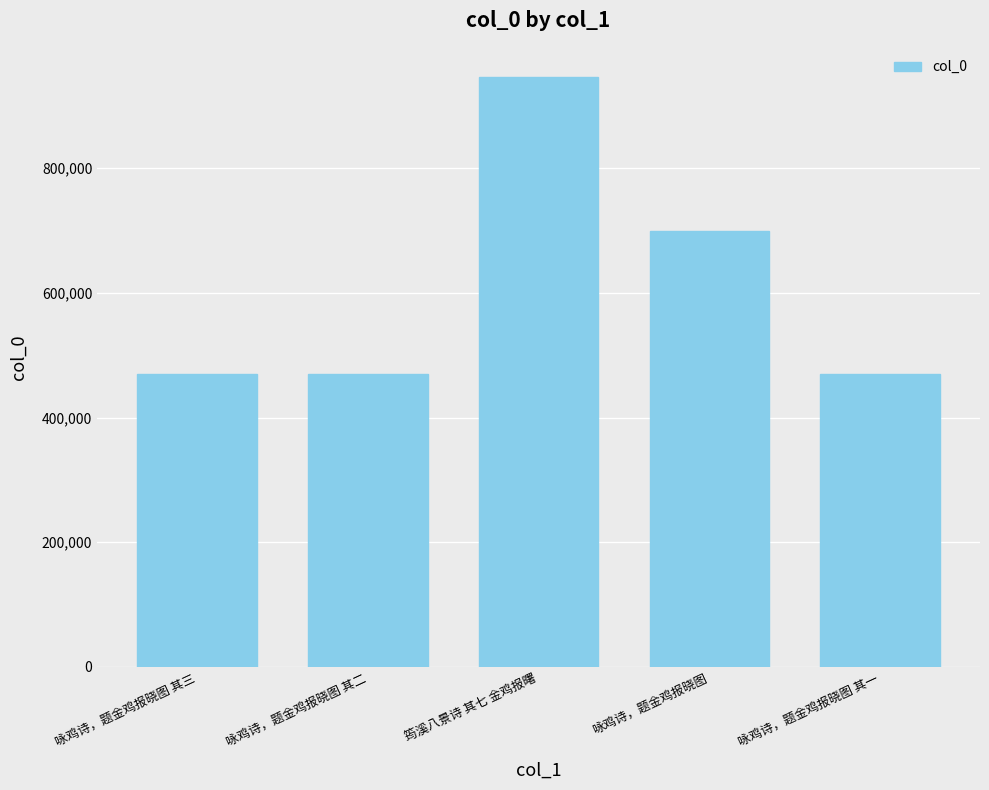

What is the difference between the maximum and minimum values?

476689